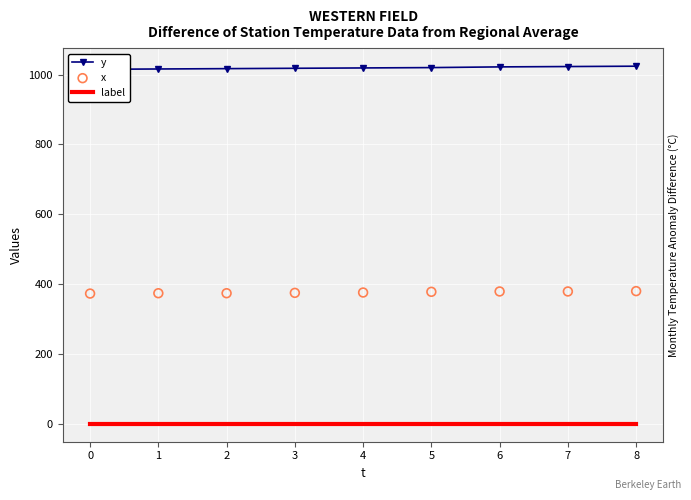

What is the total value across all series at 4?

1395